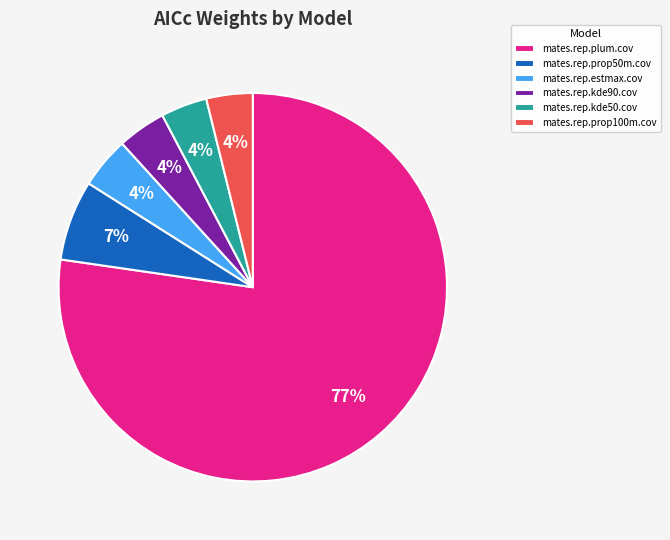

Which slice is the largest?

mates.rep.plum.cov